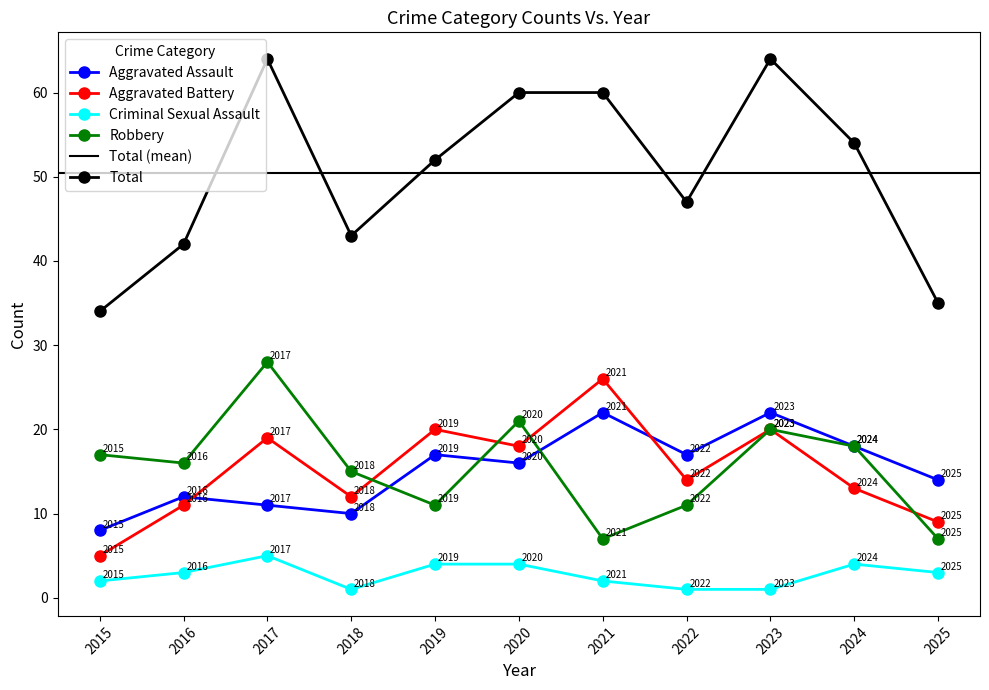

What is the value of the Robbery point at the 7th from the left?

7